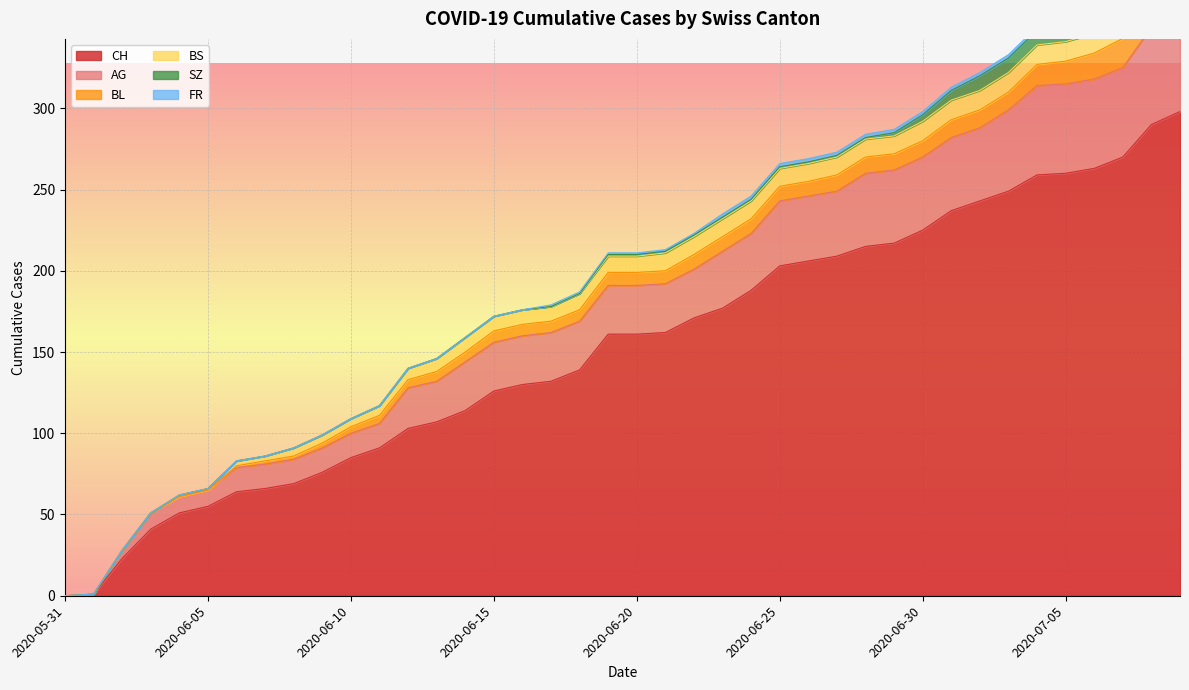

Which series changed the most between 2020-05-31 and 2020-06-20?

CH